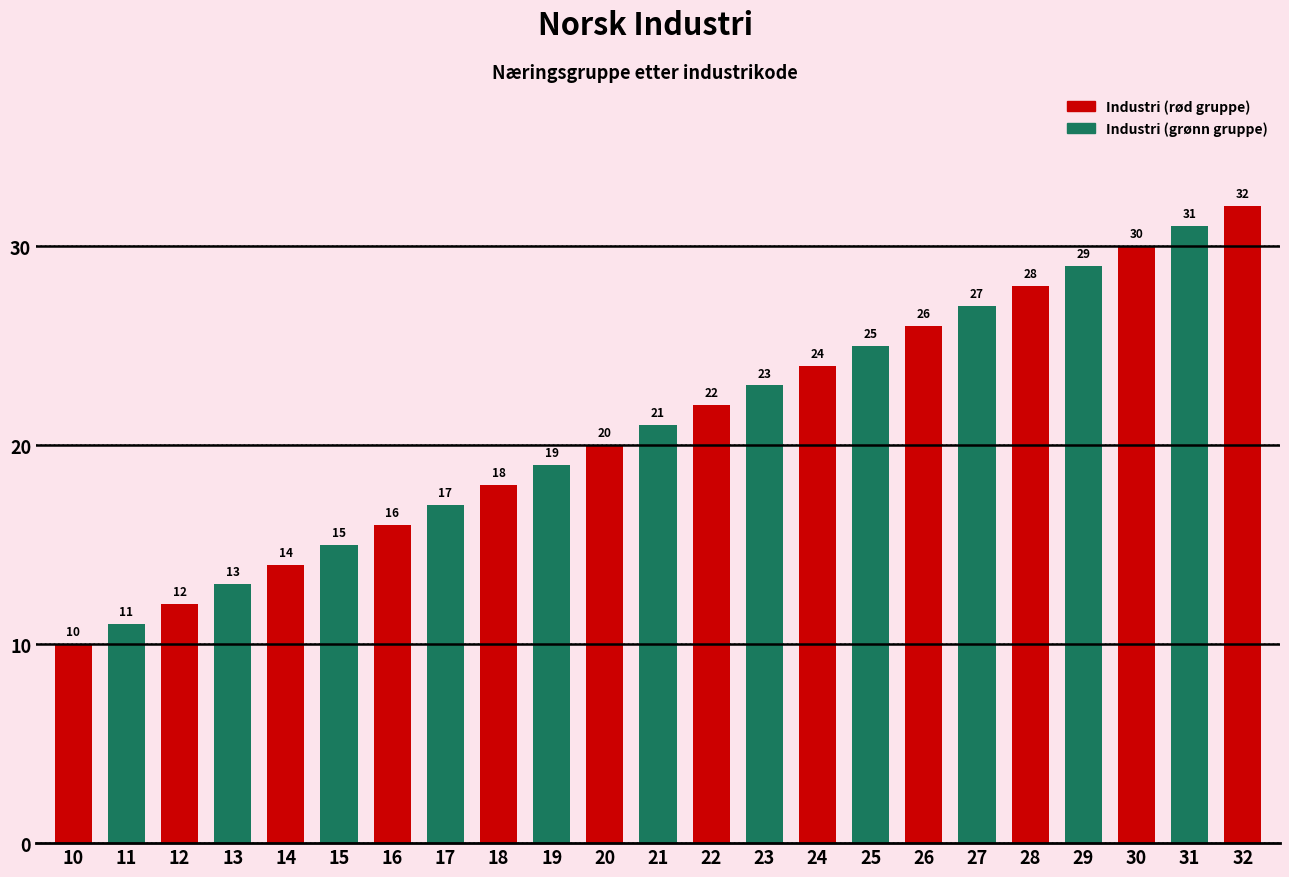

Reading left to right, what are all the values shown in this chart?

10	11	12	13	14	15	16	17	18	19	20	21	22	23	24	25	26	27	28	29	30	31	32